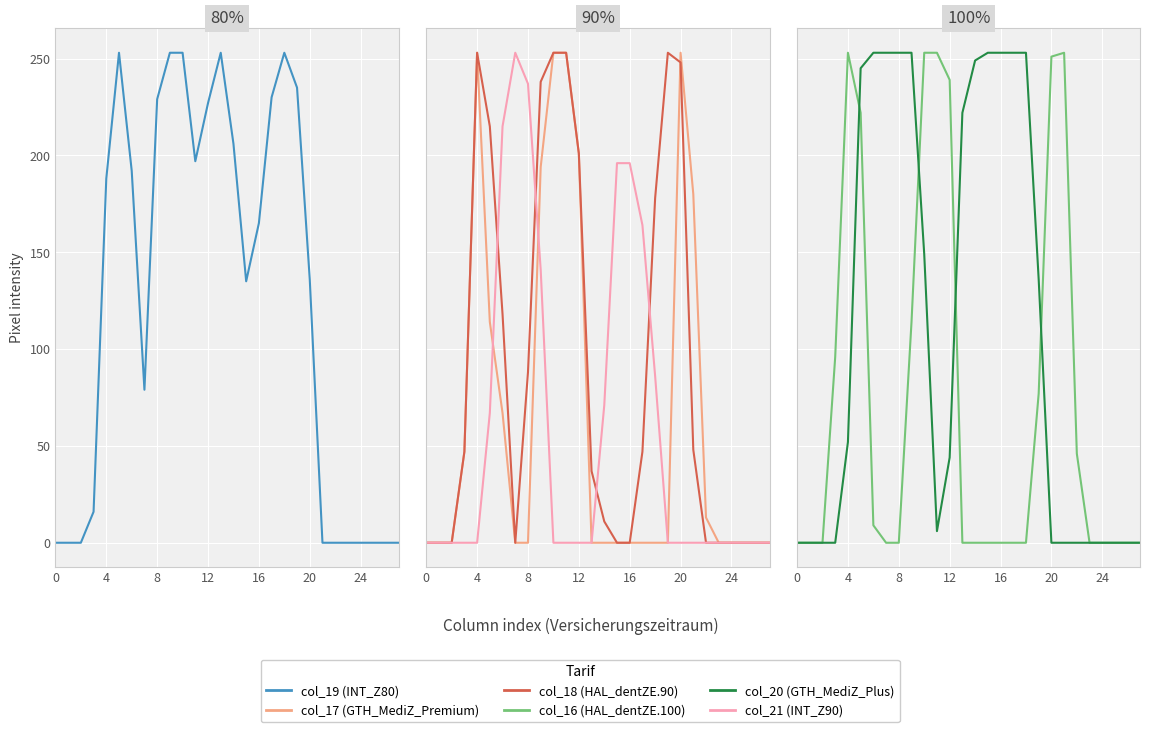

Where is col_20 nearest to the value 126?

19